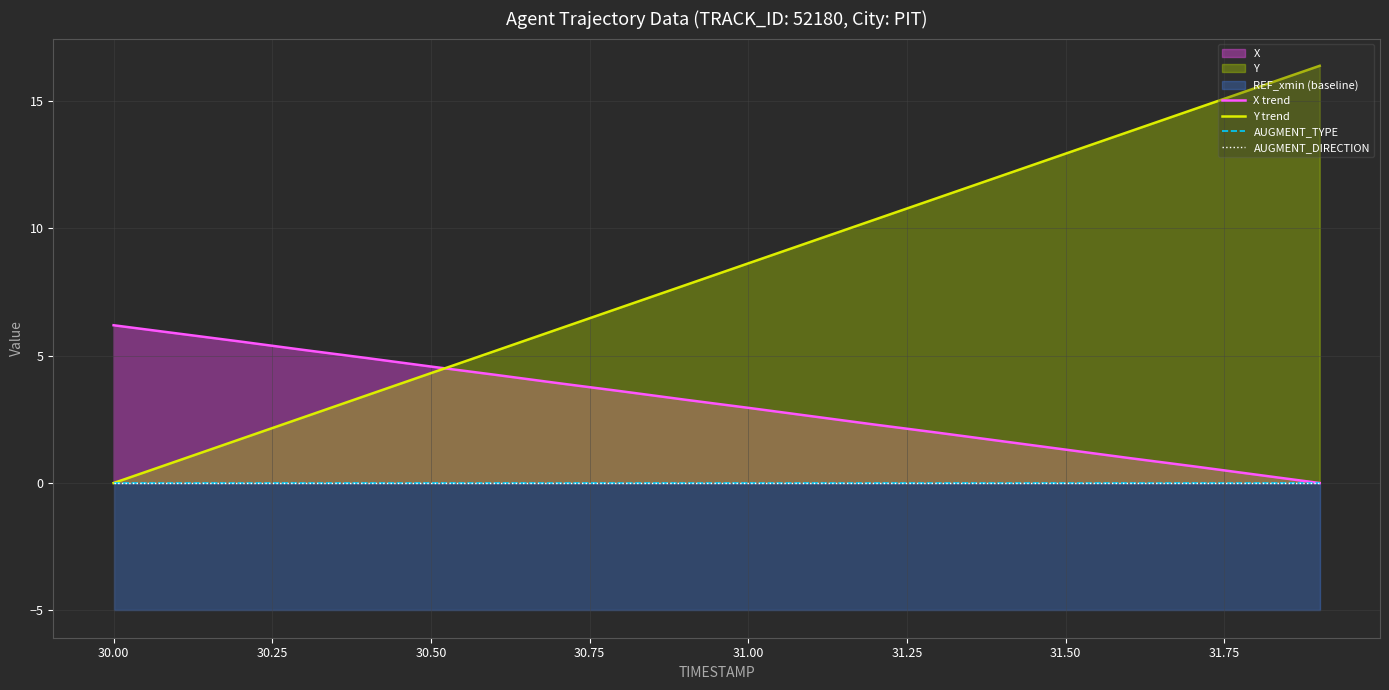

The Y trend series shows 2.4 at 31.00. True or false?

False